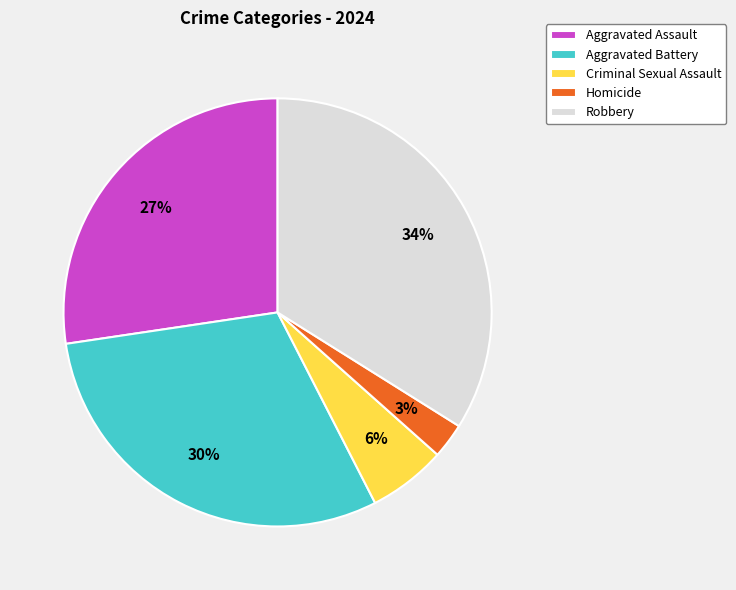

To the nearest percent, what is the difference between the Aggravated Assault and Robbery slice percentages?

7%